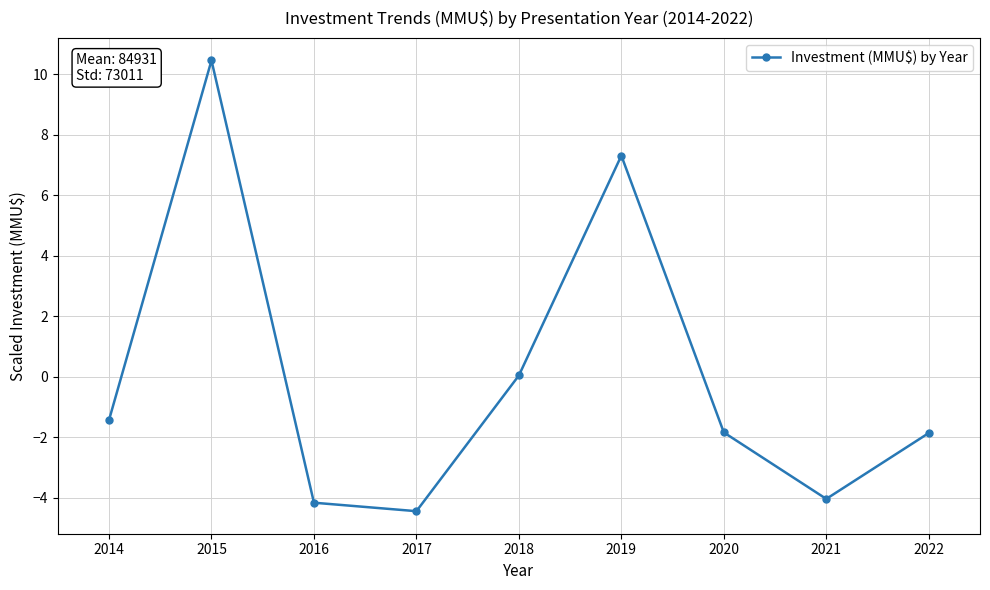

What is the value of the 3rd point from the left?

-4.2